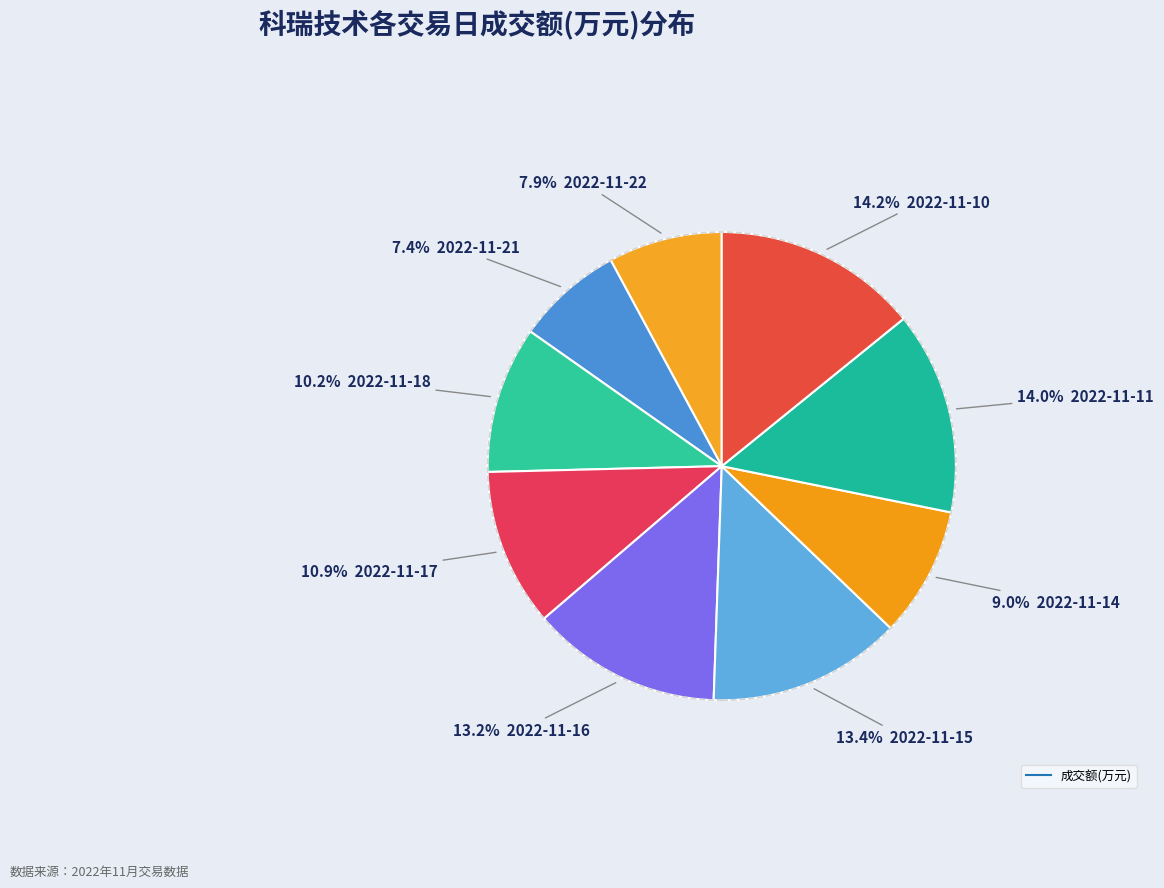

How many segments does this pie chart have?

9